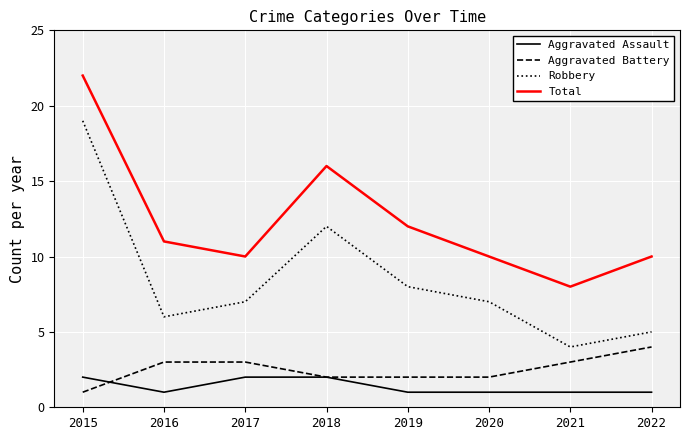

What are all the series names shown in the legend?

Aggravated Assault, Aggravated Battery, Robbery, Total